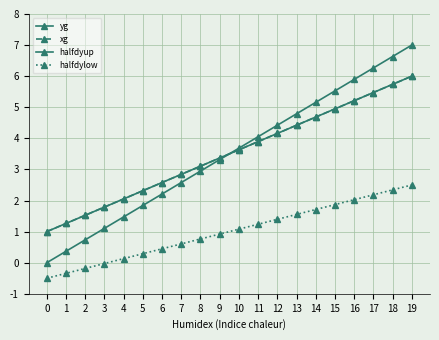

Which label corresponds to the largest value in the chart?

19